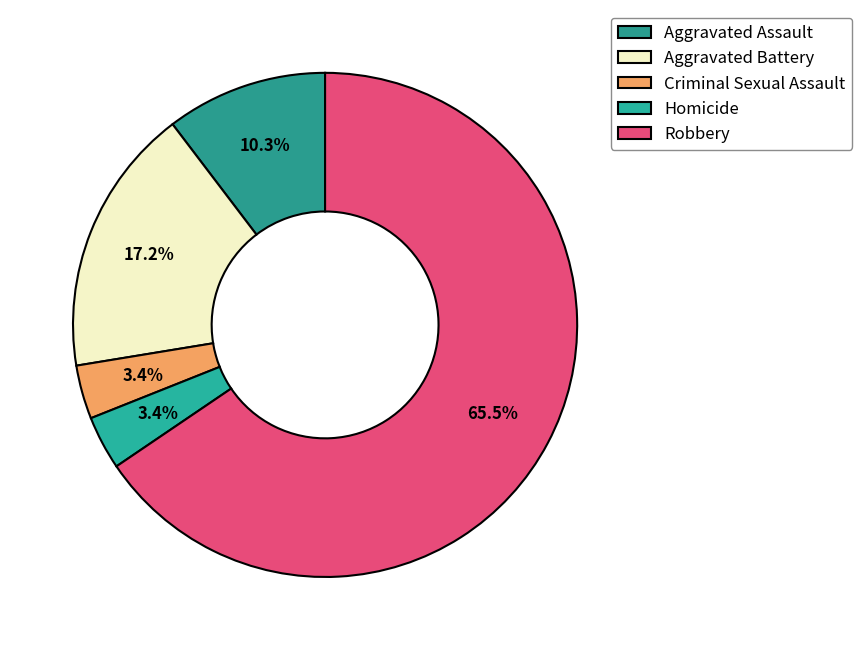

Which slice is the largest?

Robbery